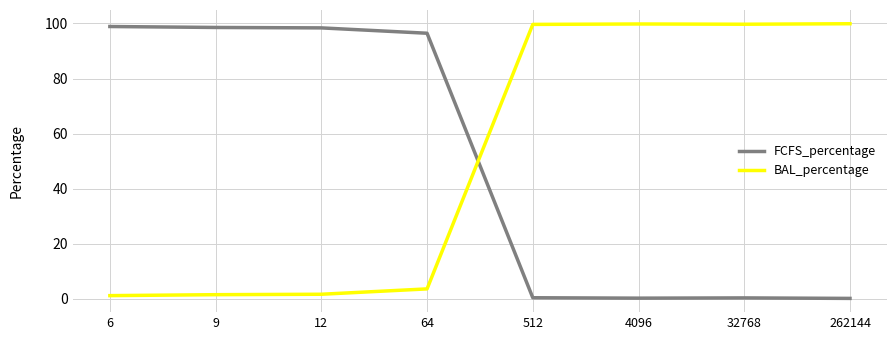

Rank the series by their maximum value, from lowest to highest.

FCFS_percentage, BAL_percentage